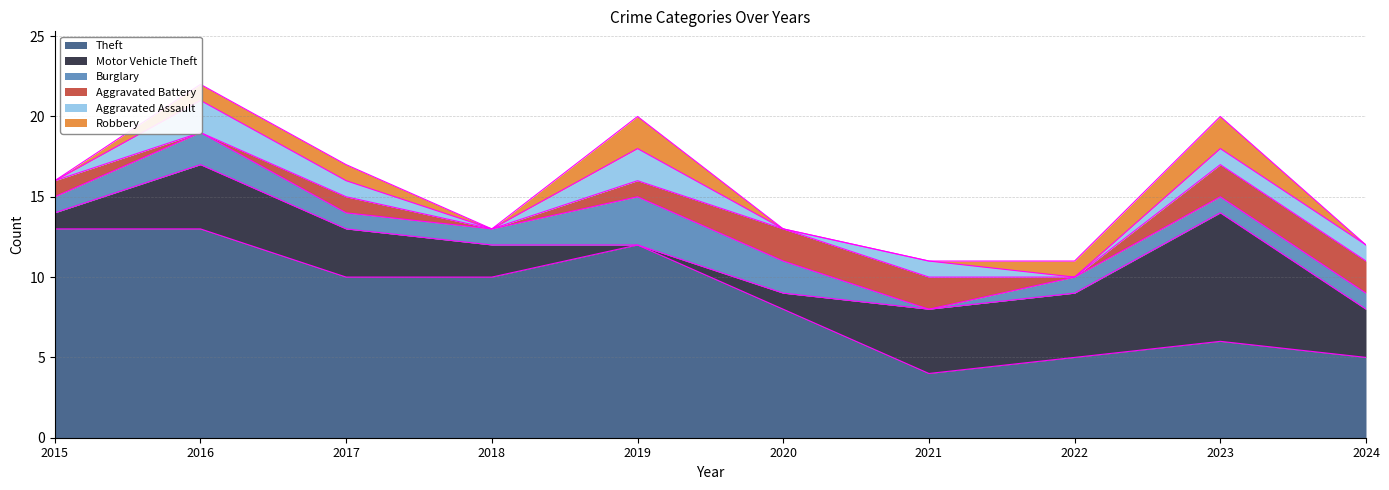

The Aggravated Assault series shows 0 at 2015. True or false?

True